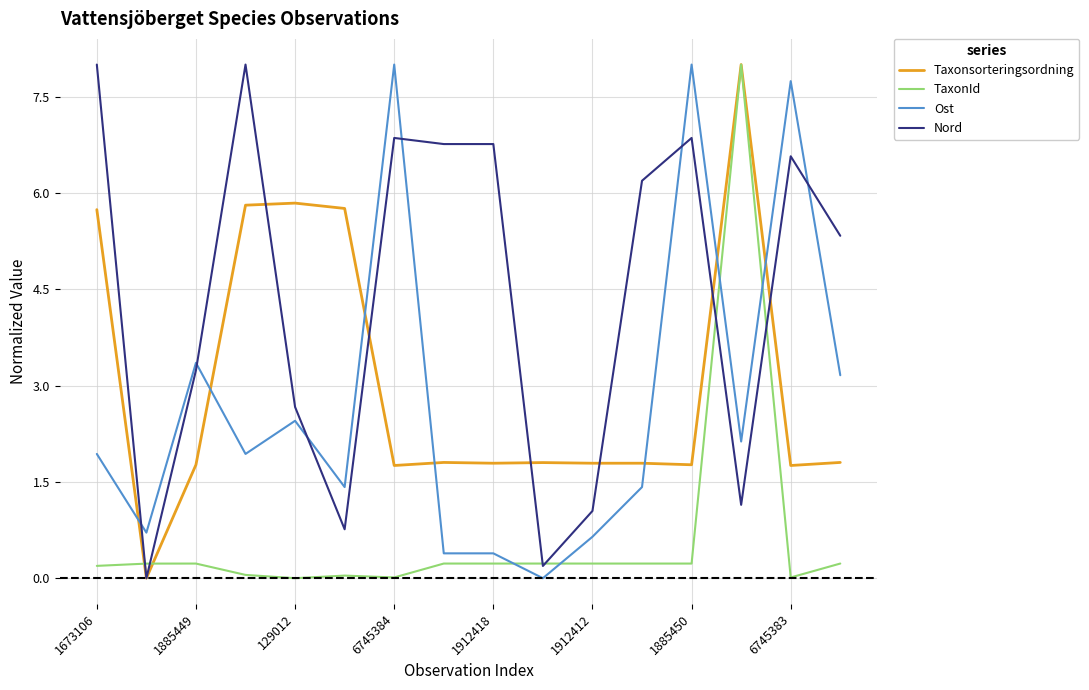

True or false: Nord has more than 0 interior local peaks.

True